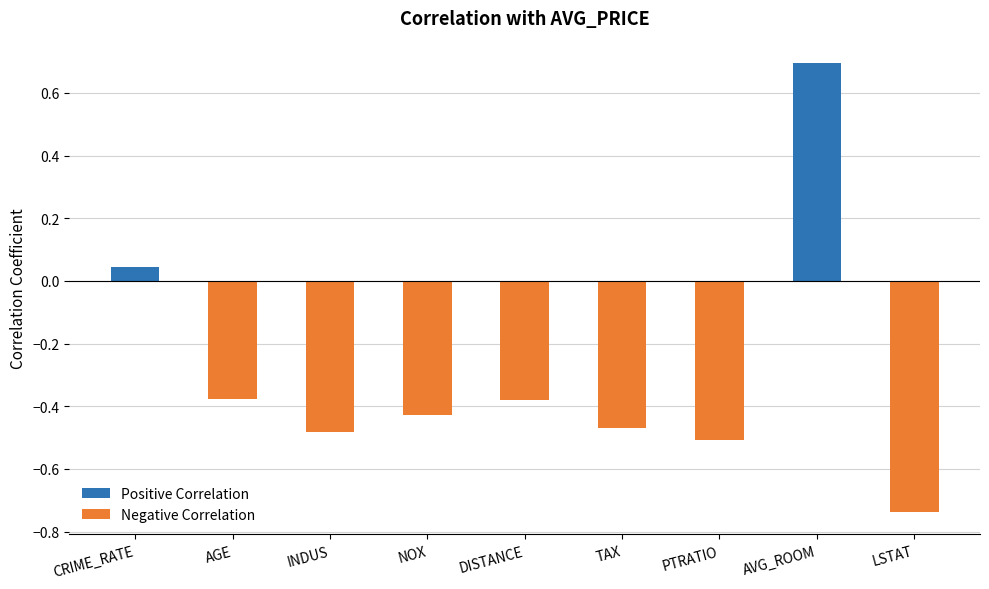

Count the number of categories in the chart.

9